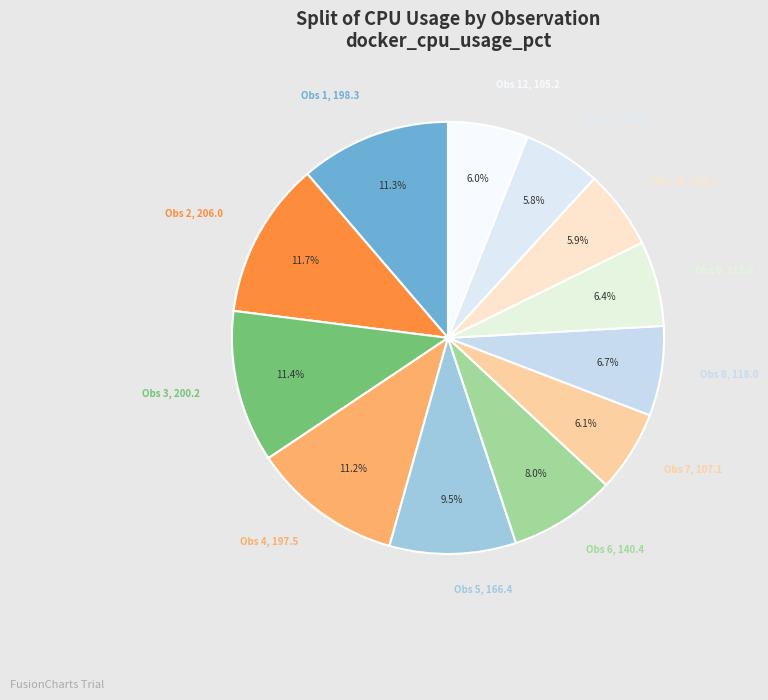

Count the number of slices in the pie.

12